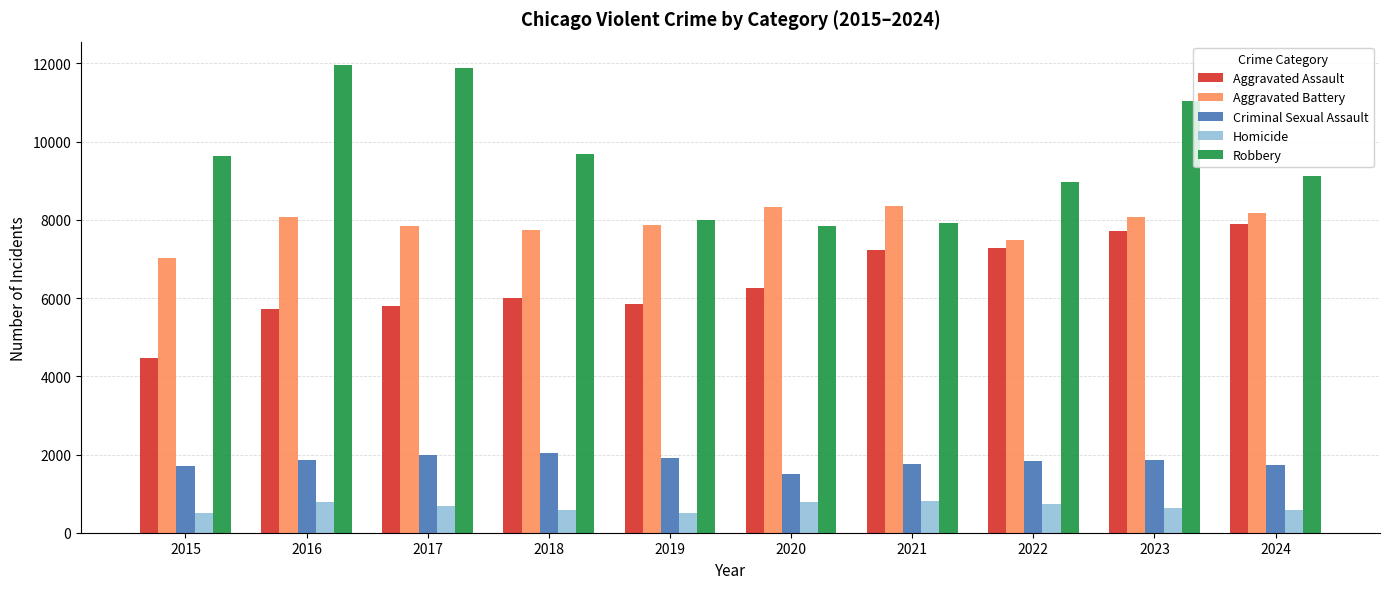

Rank the series by their maximum value, from lowest to highest.

Homicide, Criminal Sexual Assault, Aggravated Assault, Aggravated Battery, Robbery